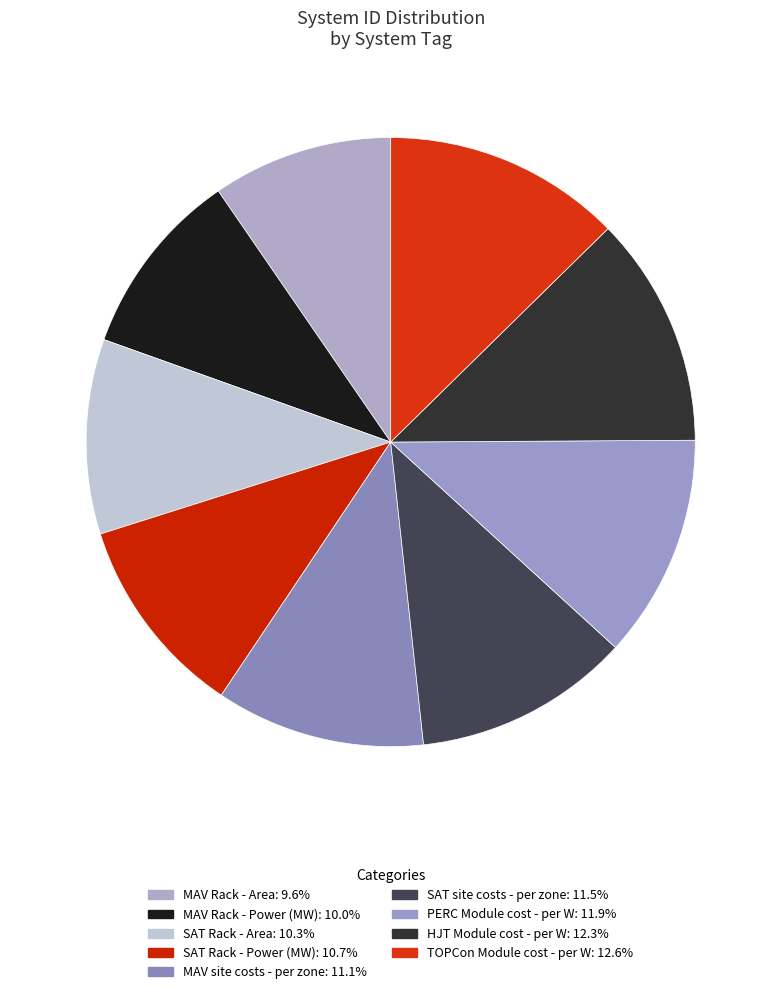

How many segments does this pie chart have?

9